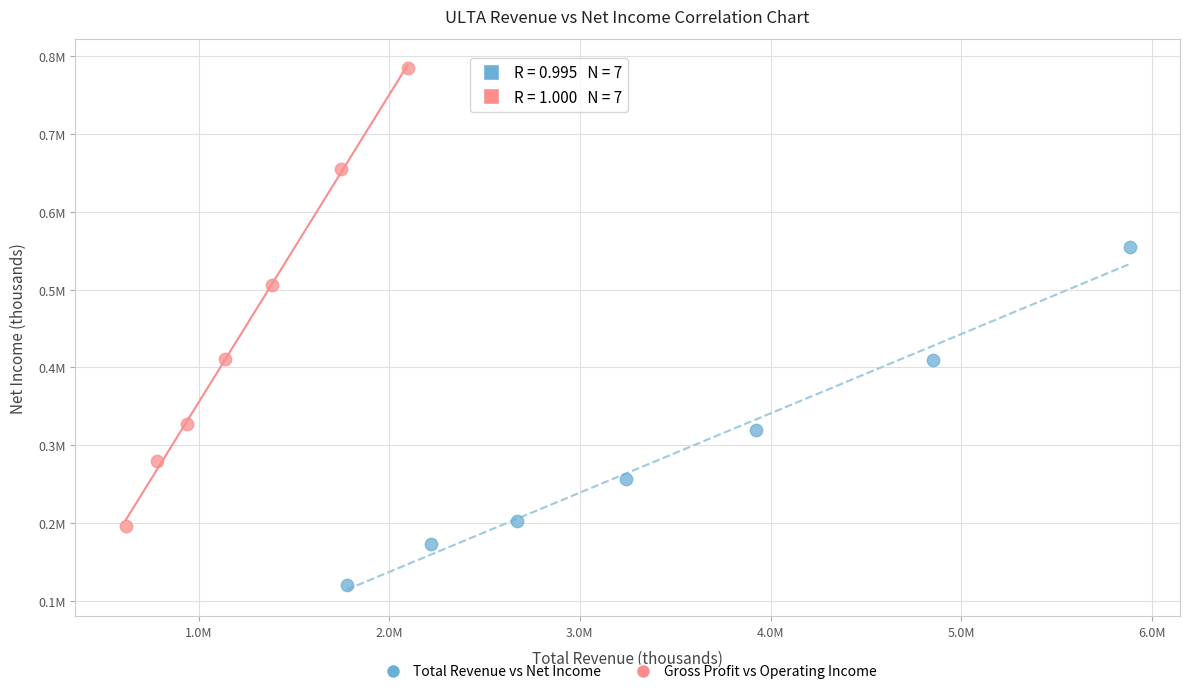

Which series reaches the minimum Y coordinate?

Total Revenue vs Net Income